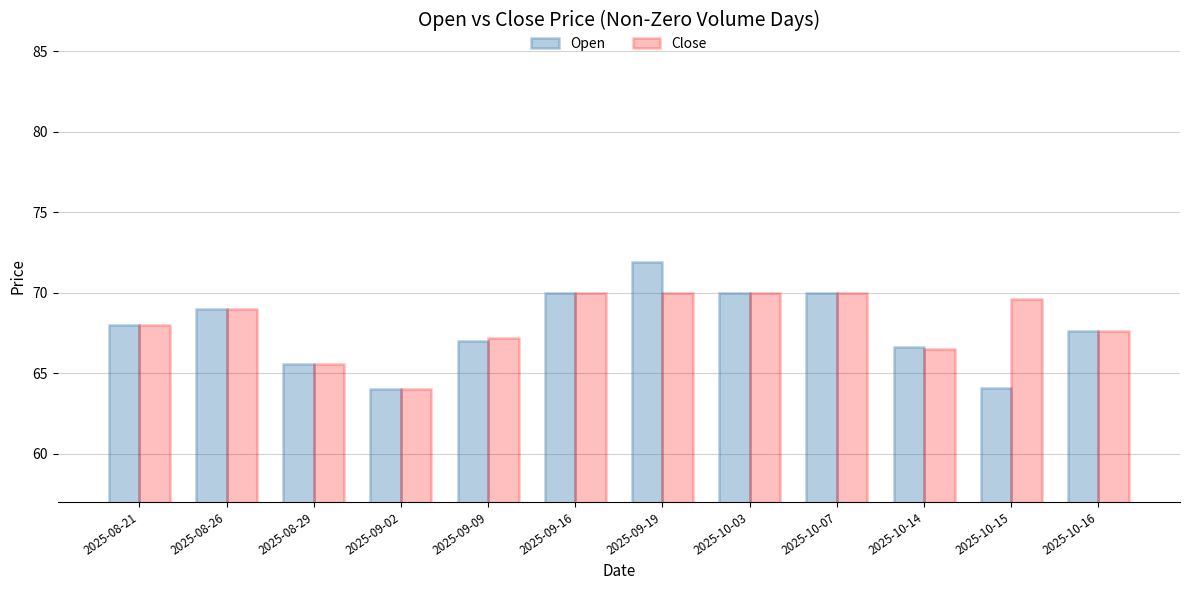

What is the minimum value shown in the chart?

64.0